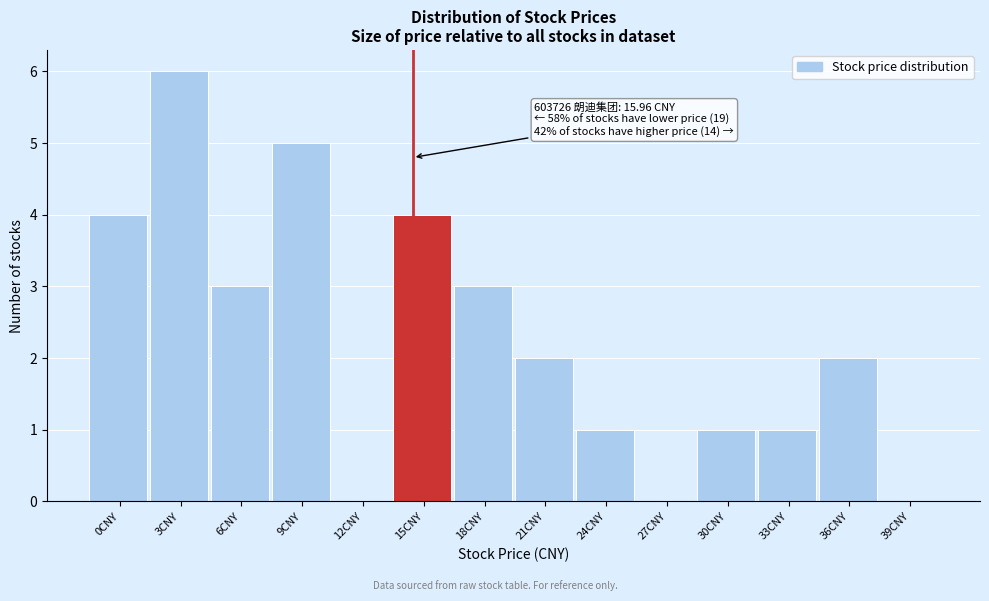

Reading left to right, extract all data points from this chart.

0CNY=4	3CNY=6	6CNY=3	9CNY=5	12CNY=0	15CNY=4	18CNY=3	21CNY=2	24CNY=1	27CNY=0	30CNY=1	33CNY=1	36CNY=2	39CNY=0